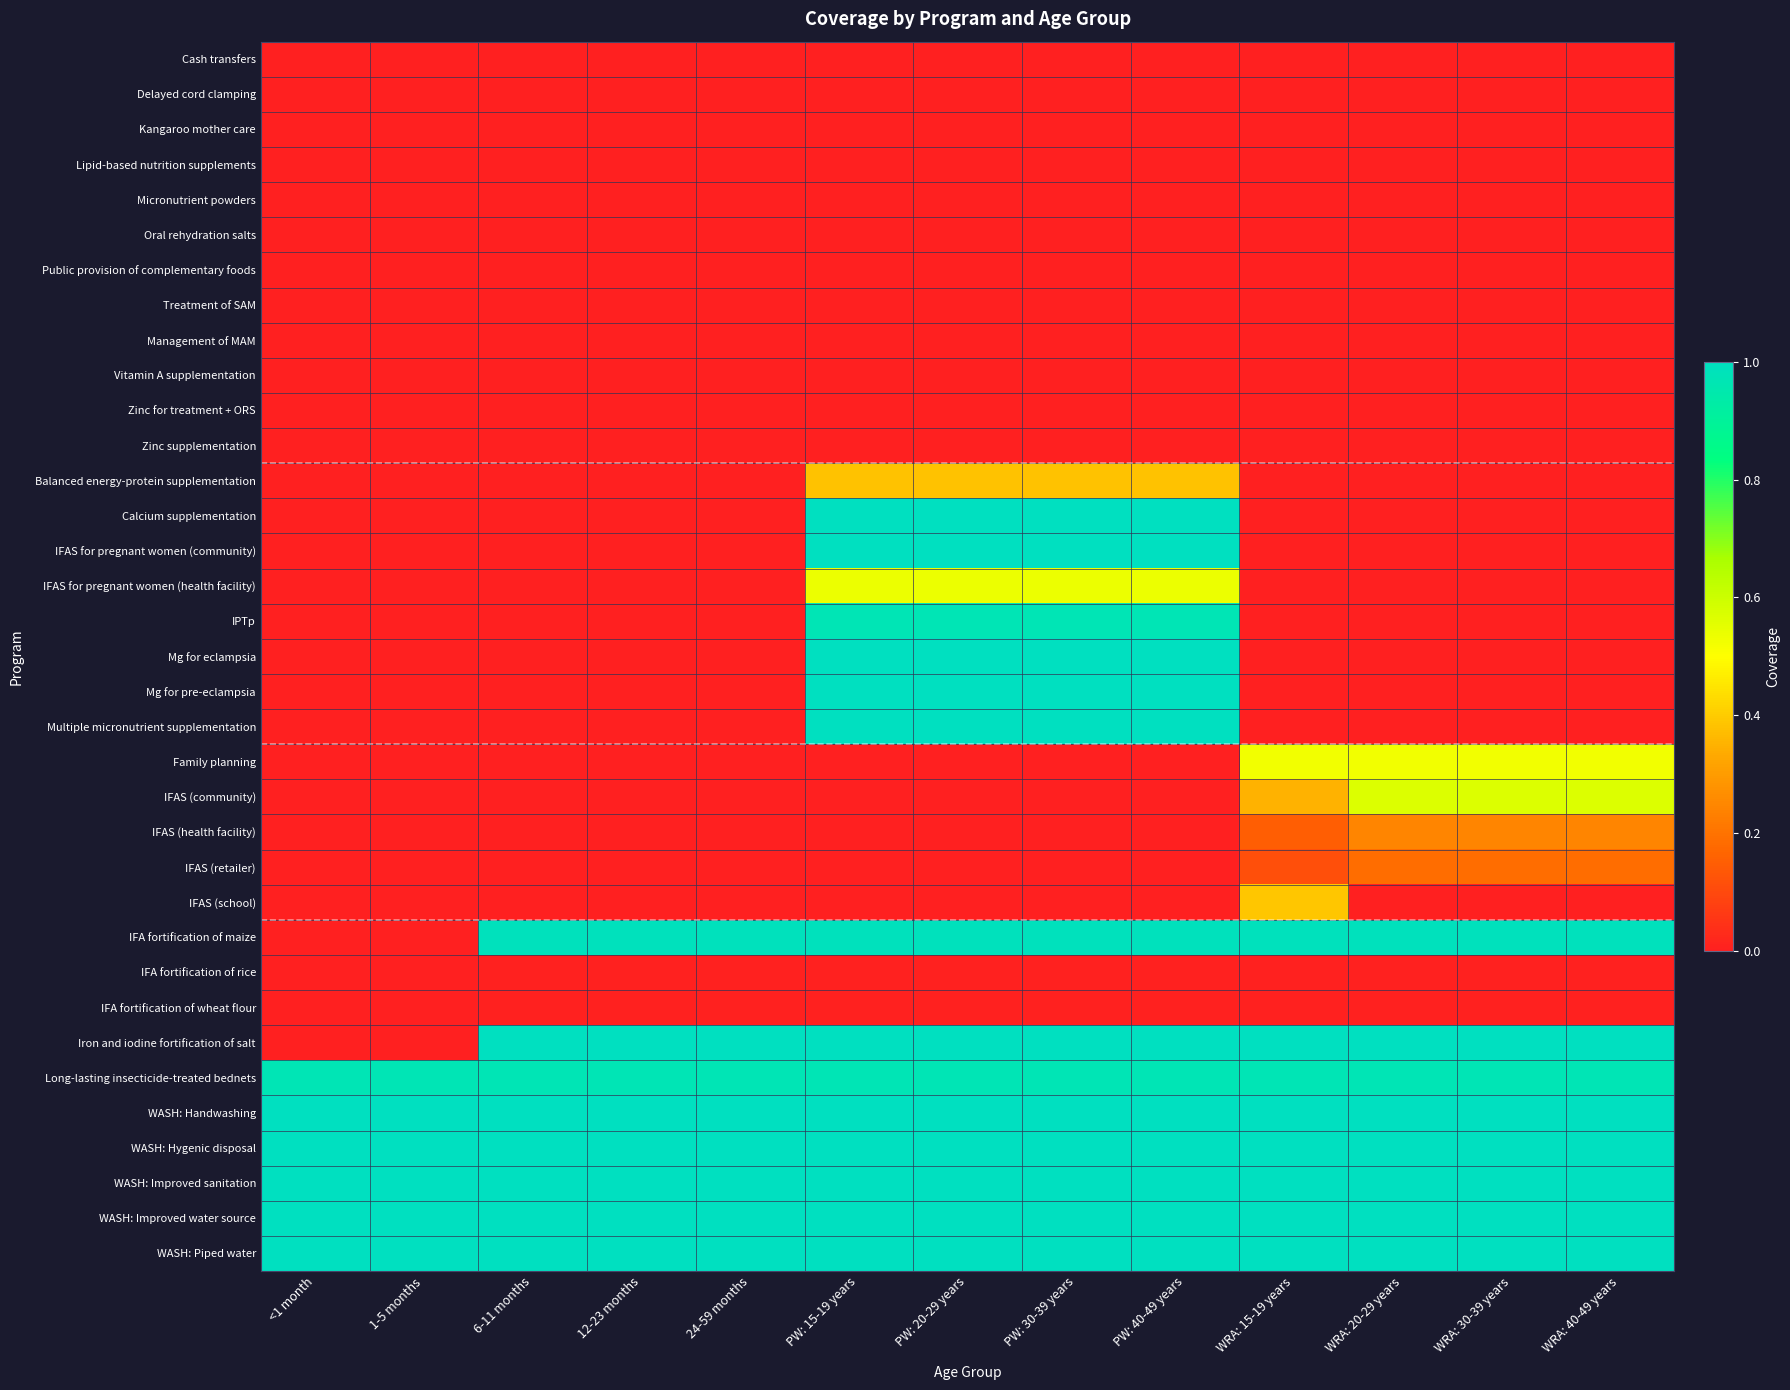

What is the maximum value shown in the chart?

1.0